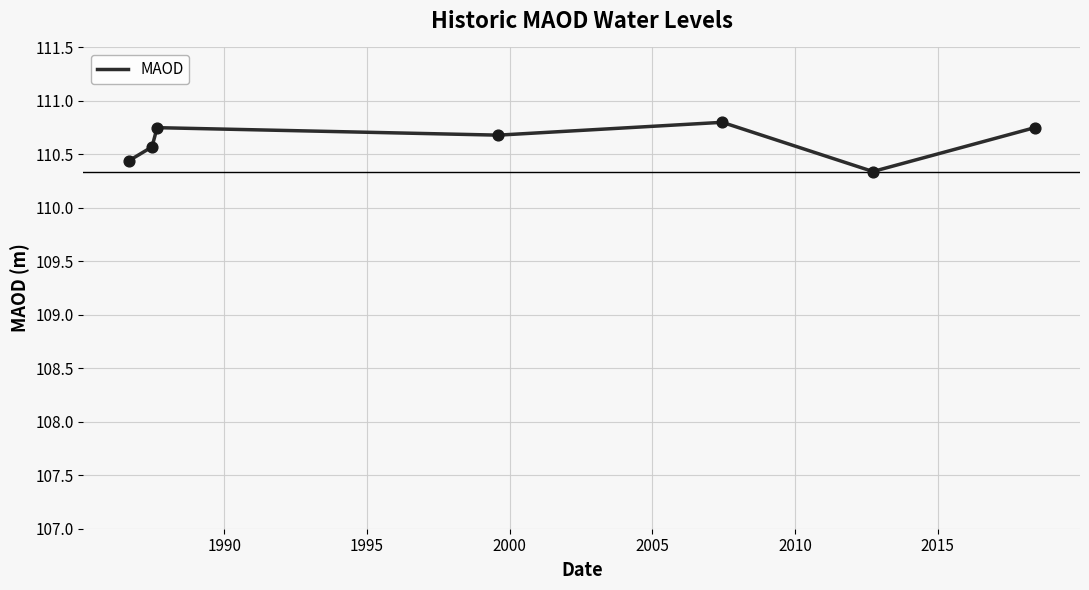

What is the average value?

110.6